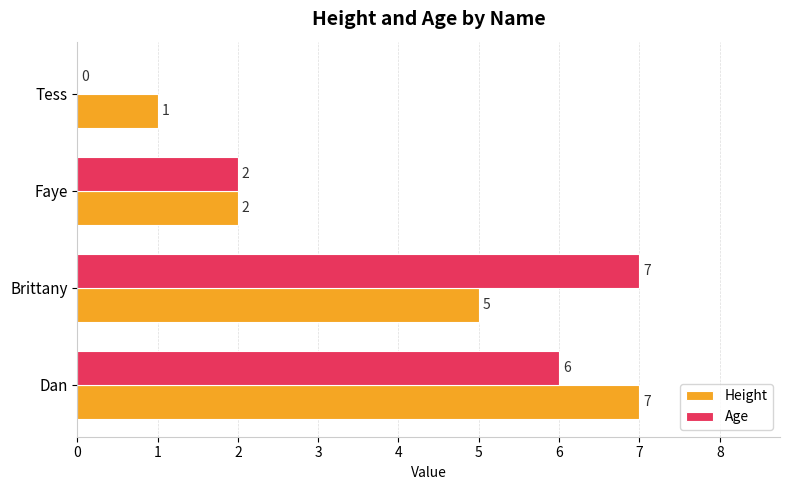

Count the number of data series in this chart.

2